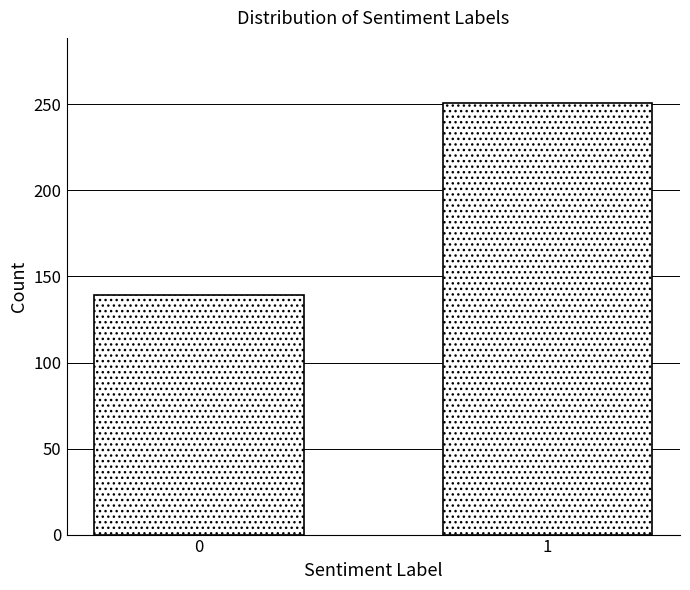

Reading left to right, extract all data points from this chart.

139	251